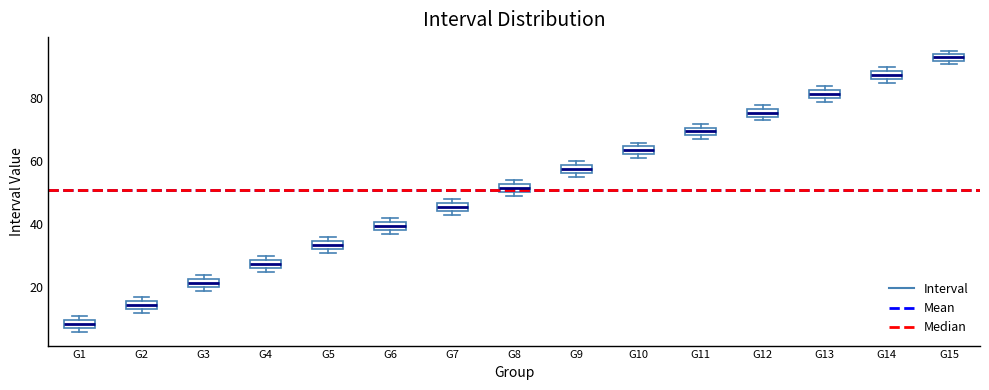

Which box's median line is the lowest?

G1